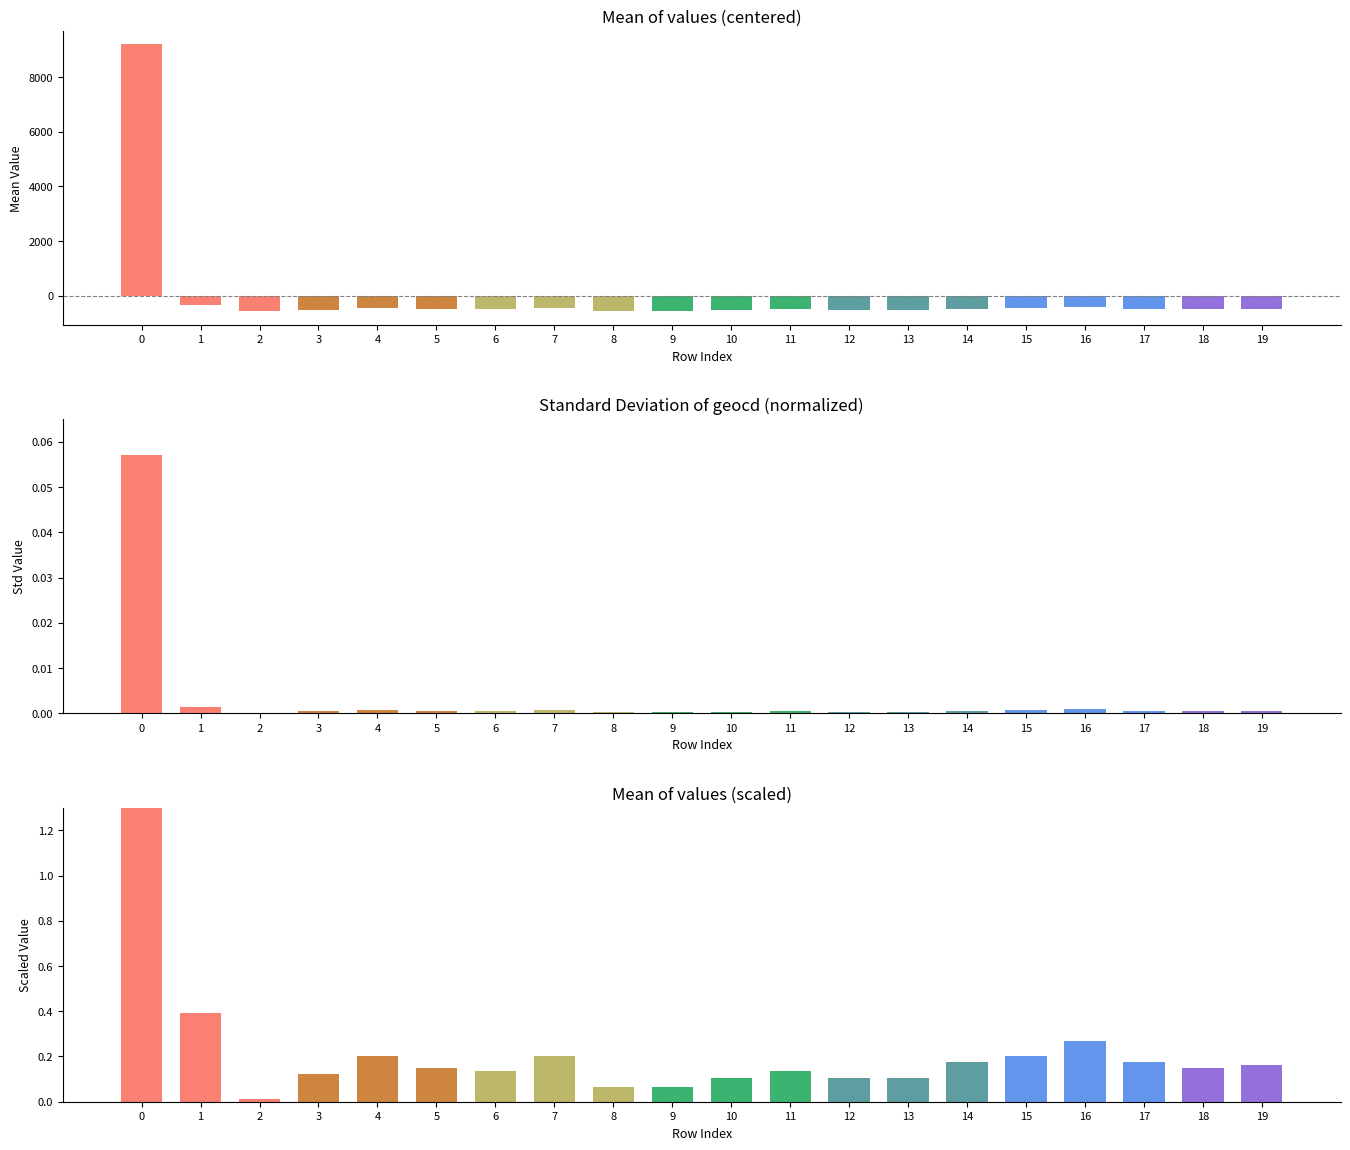

Which series has the widest spread of values?

values (centered)